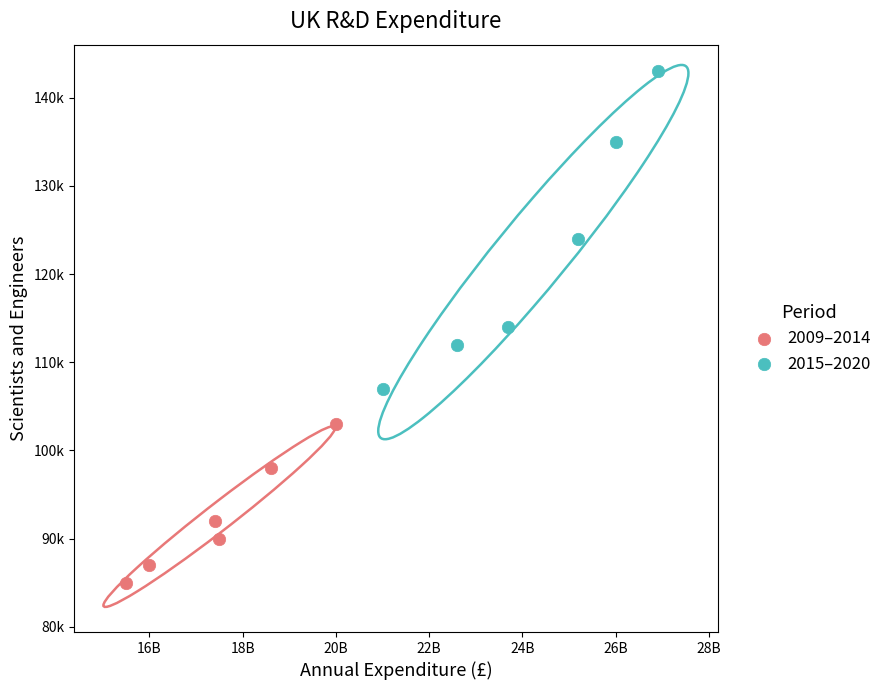

What are all the series names shown in the legend?

2009–2014, 2015–2020